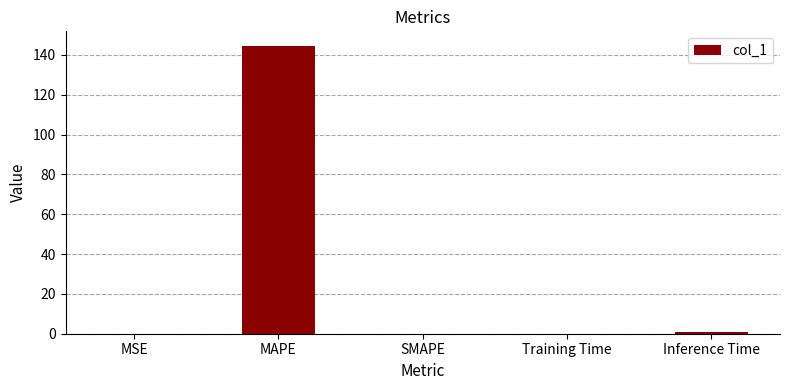

Are the bars grouped side by side (vs. stacked)?

No